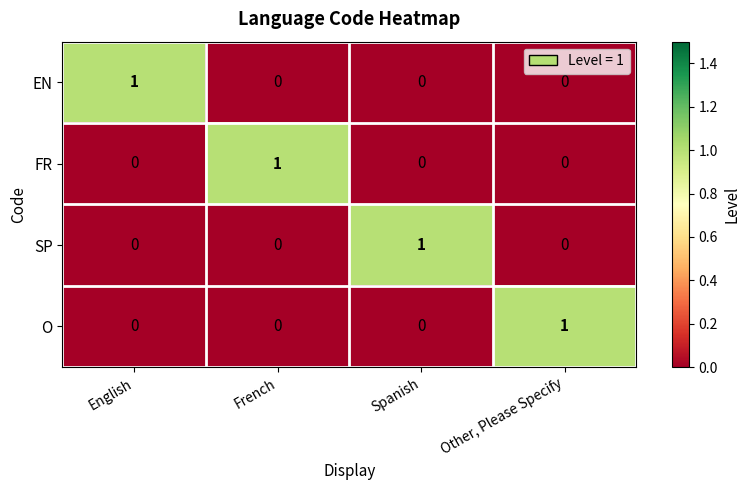

The value of O at French is 1. True or false?

False